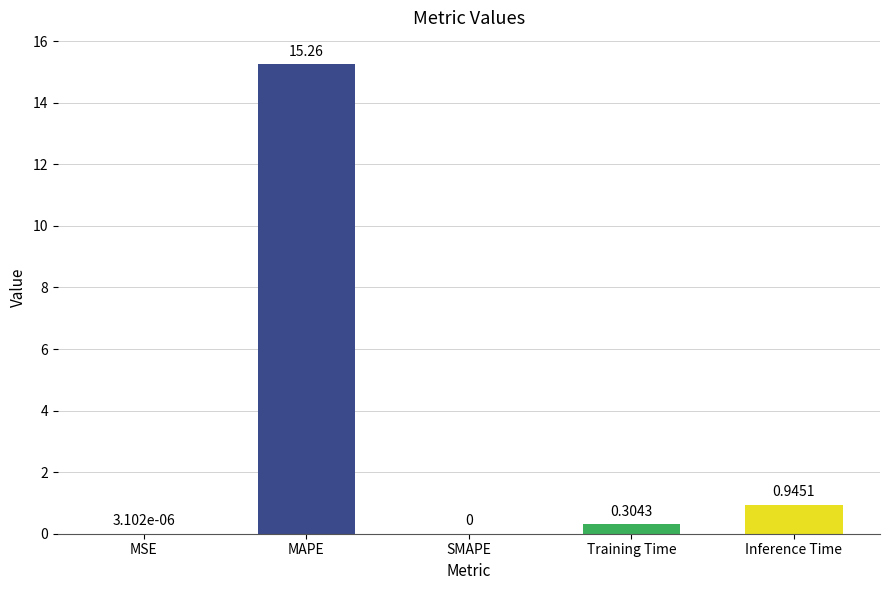

Which label corresponds to the largest value in the chart?

MAPE